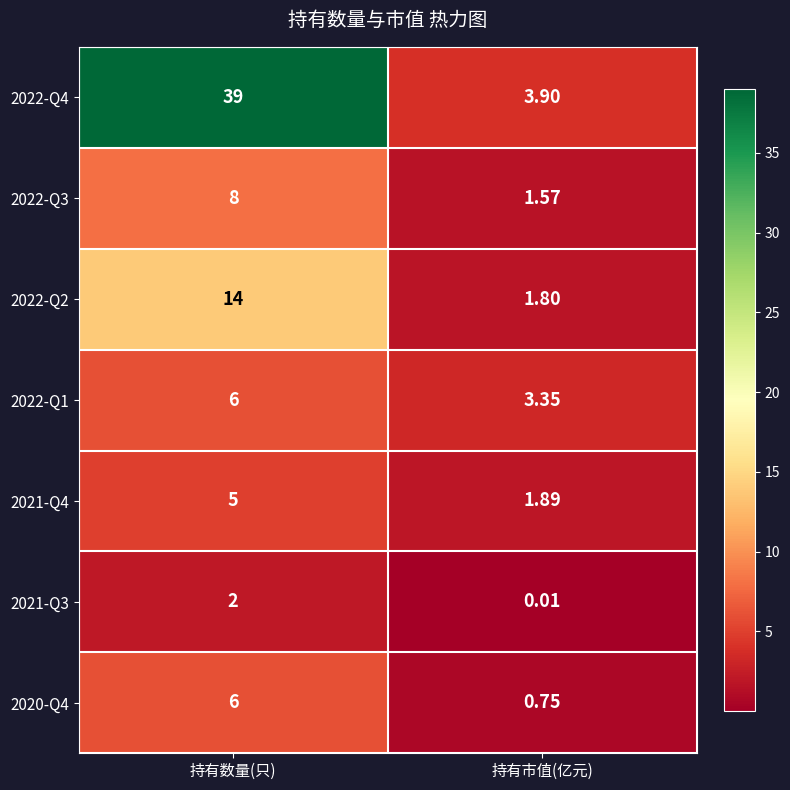

At which category is the sum across all series the highest?

持有数量(只)